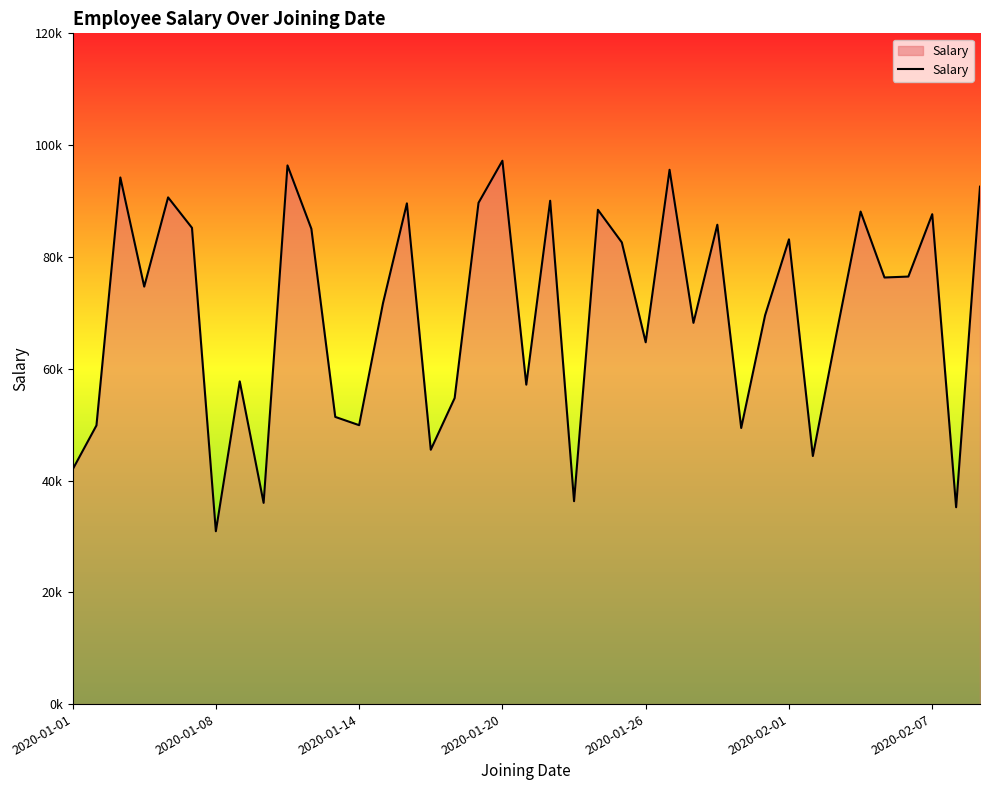

Is this an area chart (filled region under the line)?

Yes